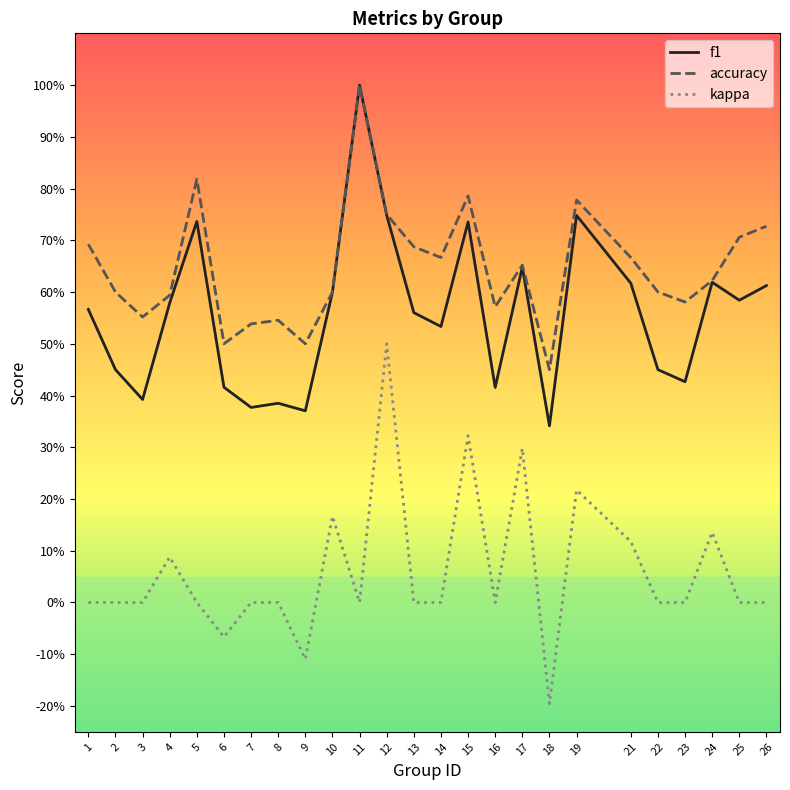

Which series has the widest spread of values?

kappa